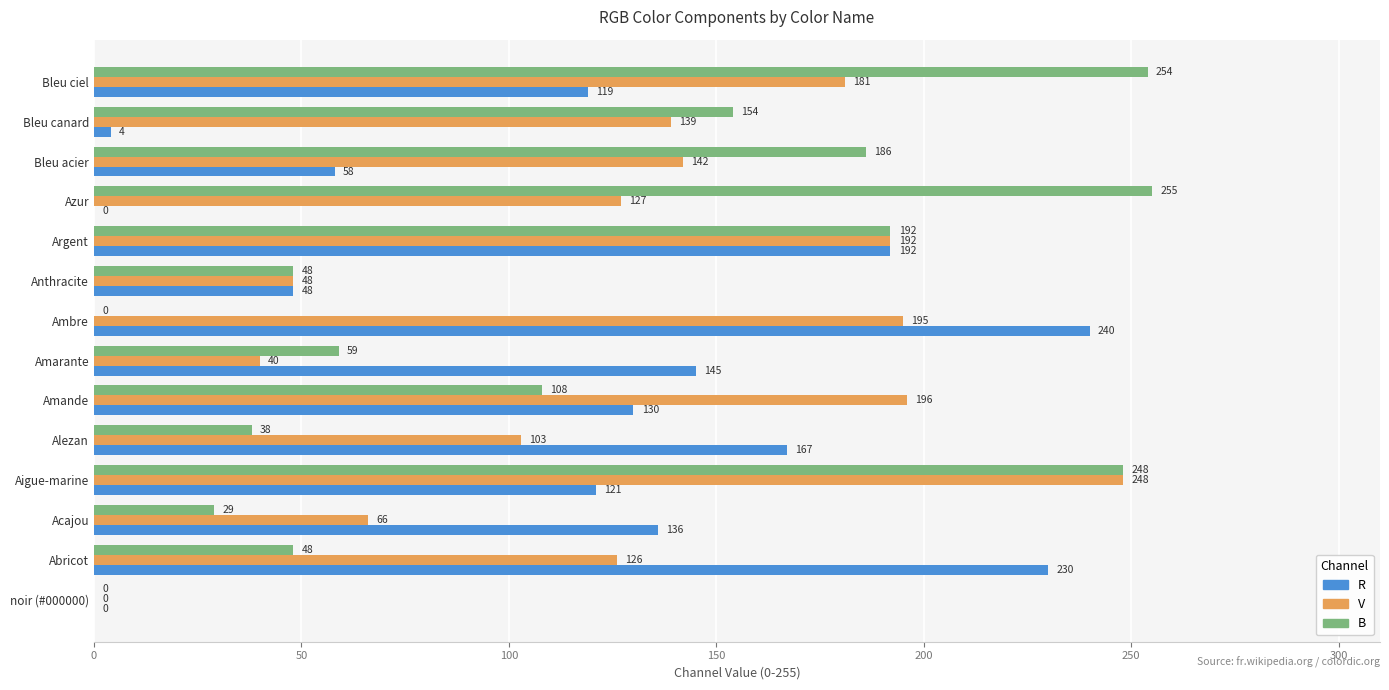

At which label is V closest to 124?

Abricot